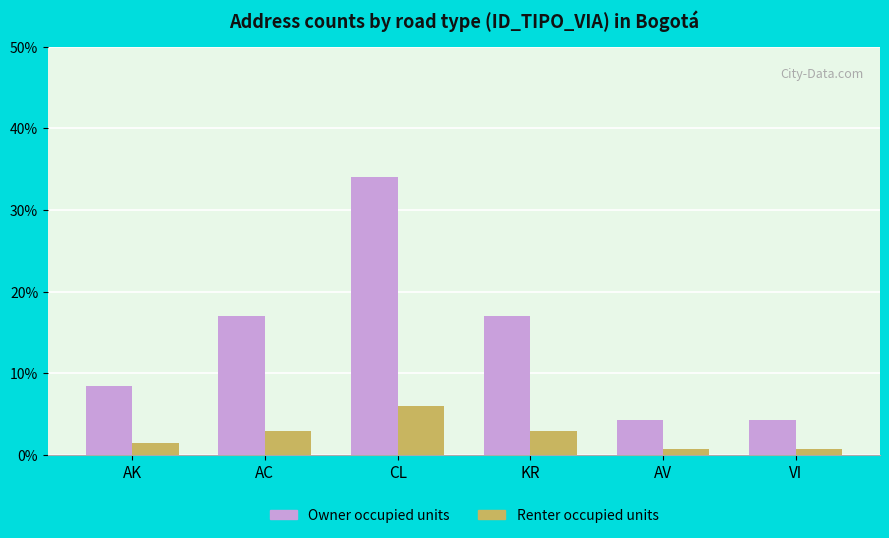

What is the difference between the Renter occupied units values at CL and AC?

3.0